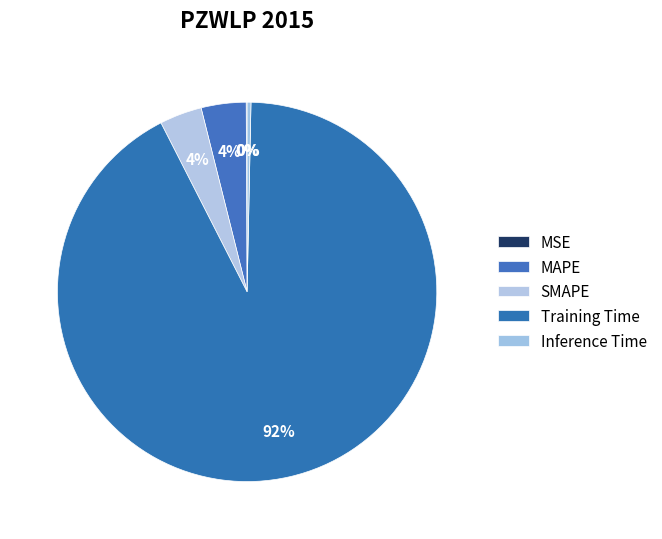

What is the change in value from SMAPE to Inference Time?

-0.1